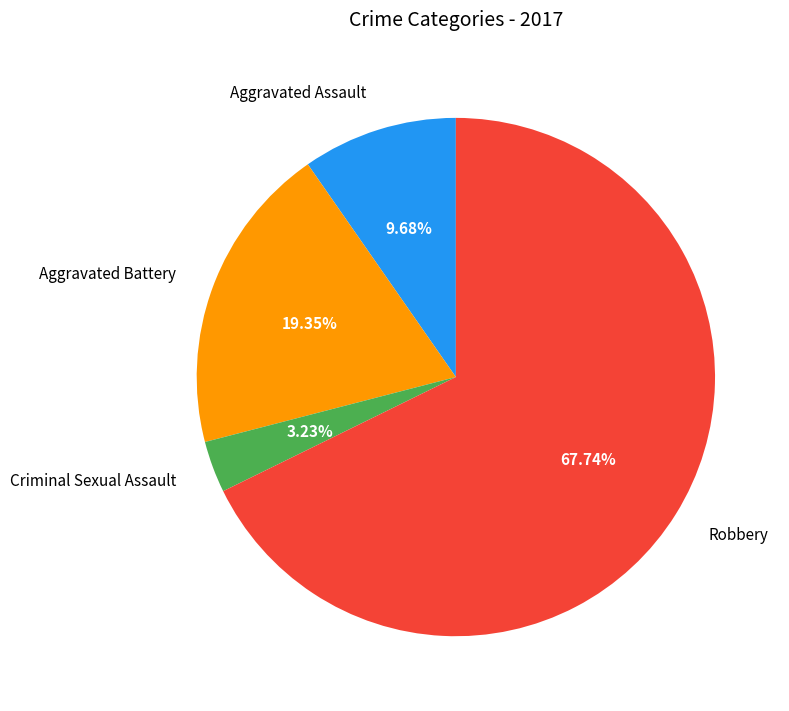

Which category has the smallest portion of the pie?

Criminal Sexual Assault